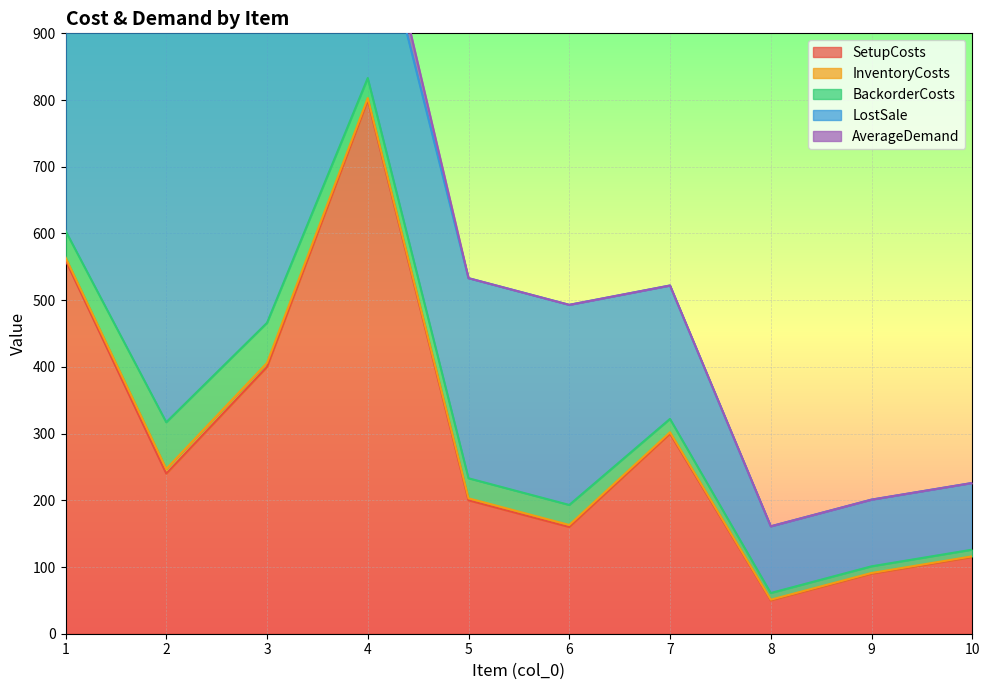

How many lines are shown in the chart?

5